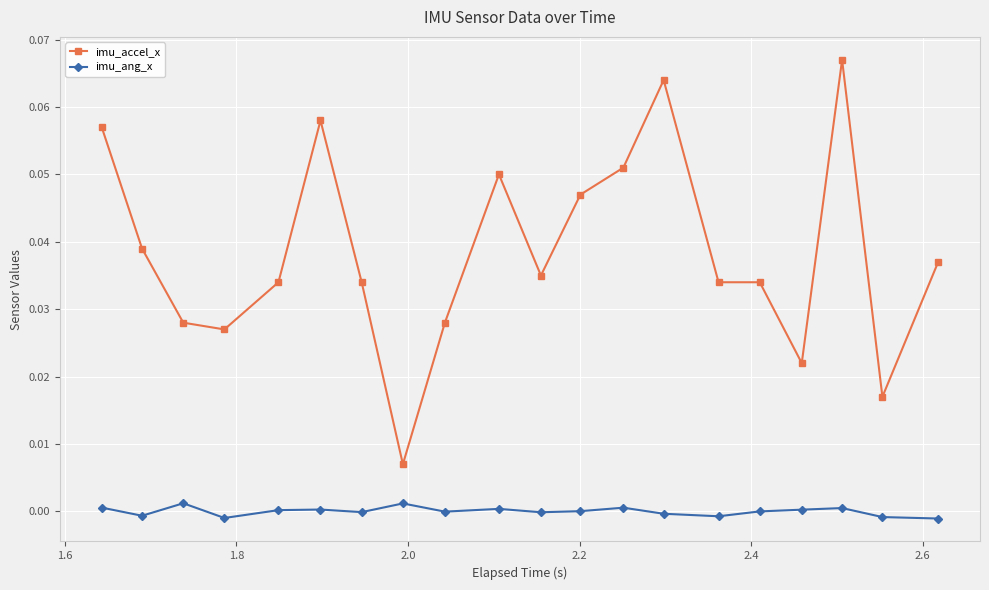

True or false: imu_accel_x has more than 0 points higher than both neighbors.

True